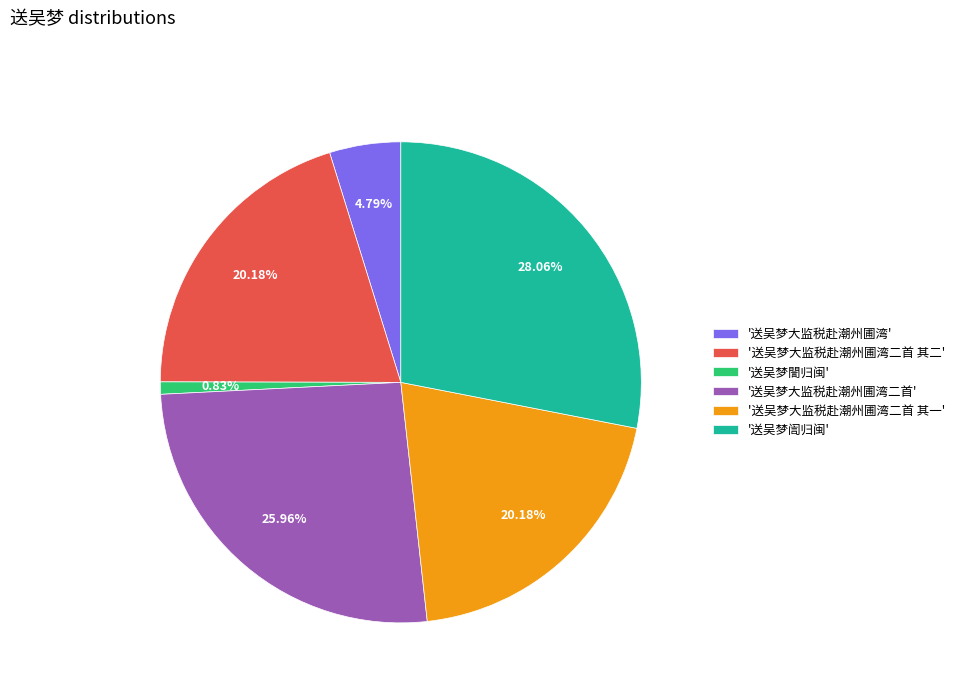

Which has a higher value, '送吴梦大监税赴潮州圃湾二首 其一' or '送吴梦大监税赴潮州圃湾二首'?

'送吴梦大监税赴潮州圃湾二首'